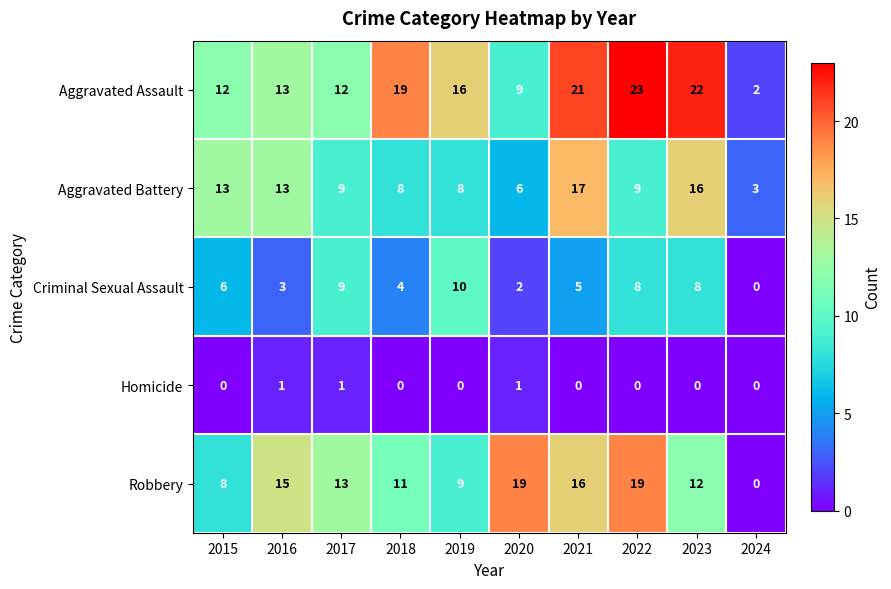

What is the difference between the second highest and minimum values in the Robbery series?

19